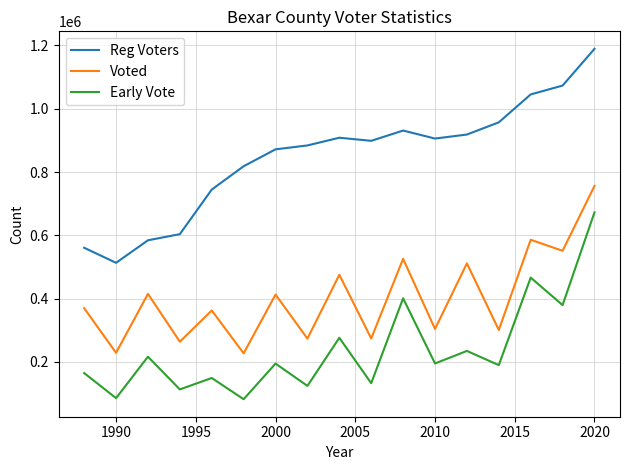

True or false: Reg Voters and Early Vote intersect in this chart.

False